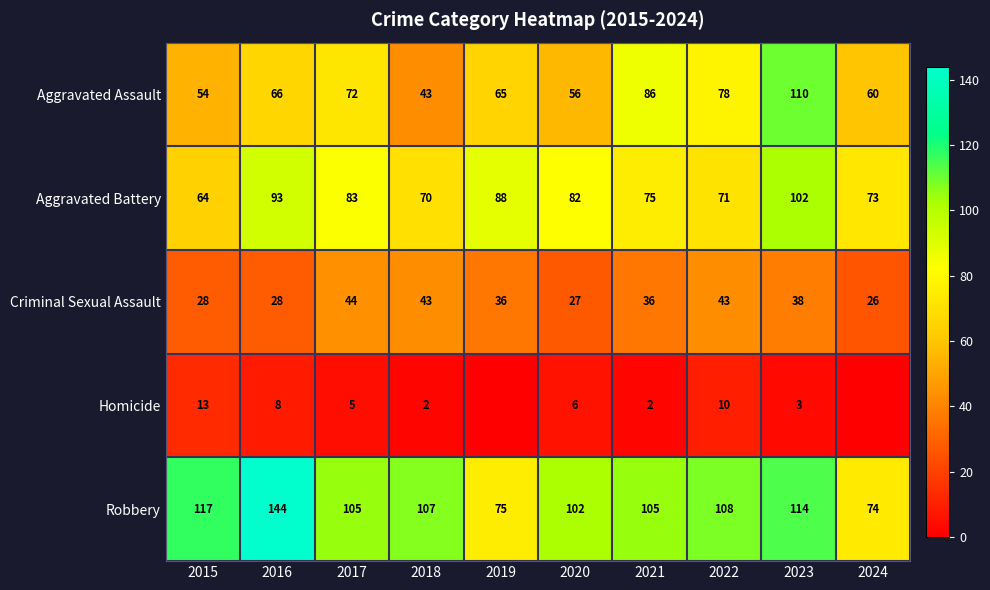

What is the spread (max minus min) of values at 2018?

105